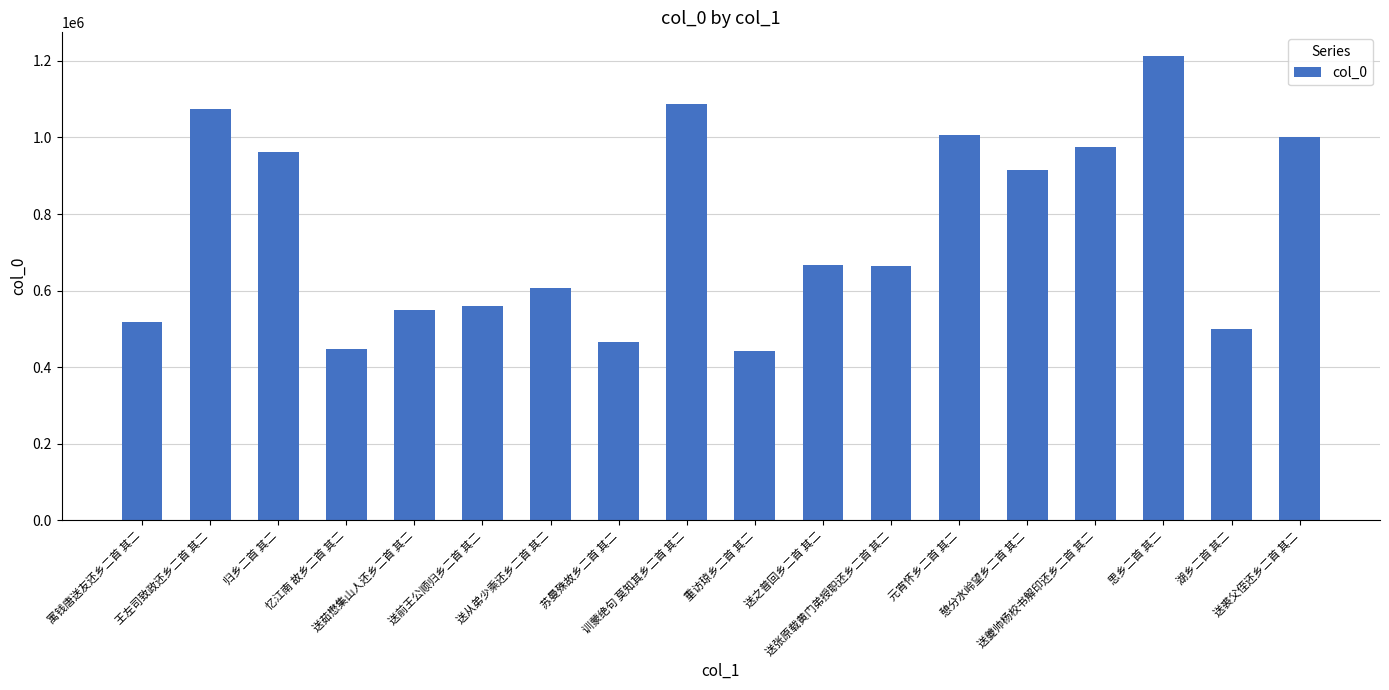

How many data points does each series have?

18